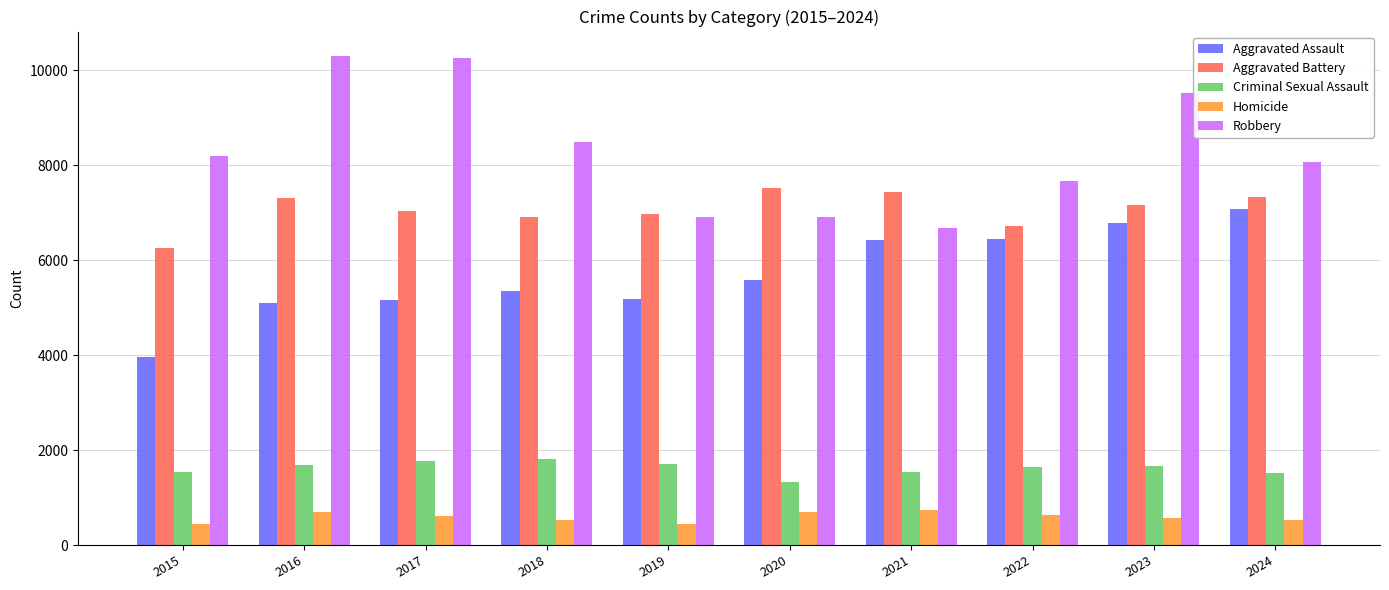

What is the approximate value of Robbery at 2022, to the nearest 10?

7660